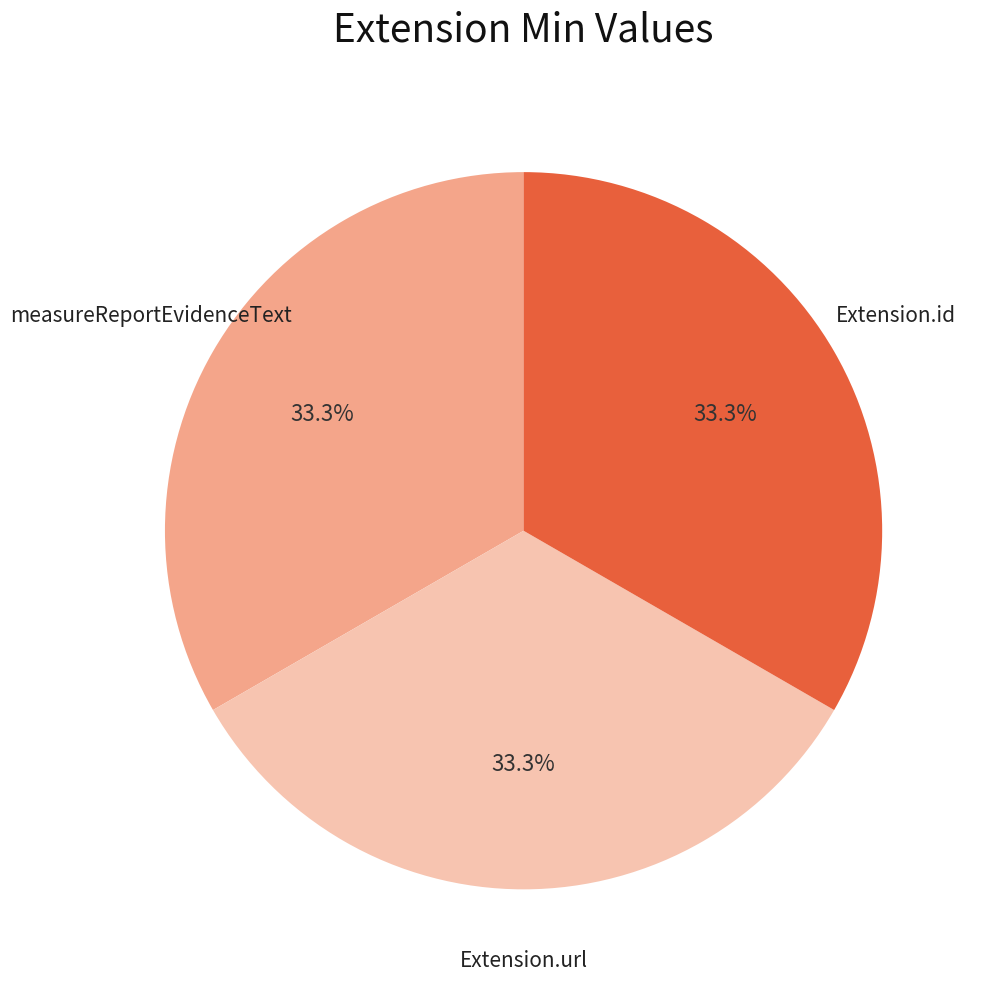

Is there a majority slice in this chart?

No